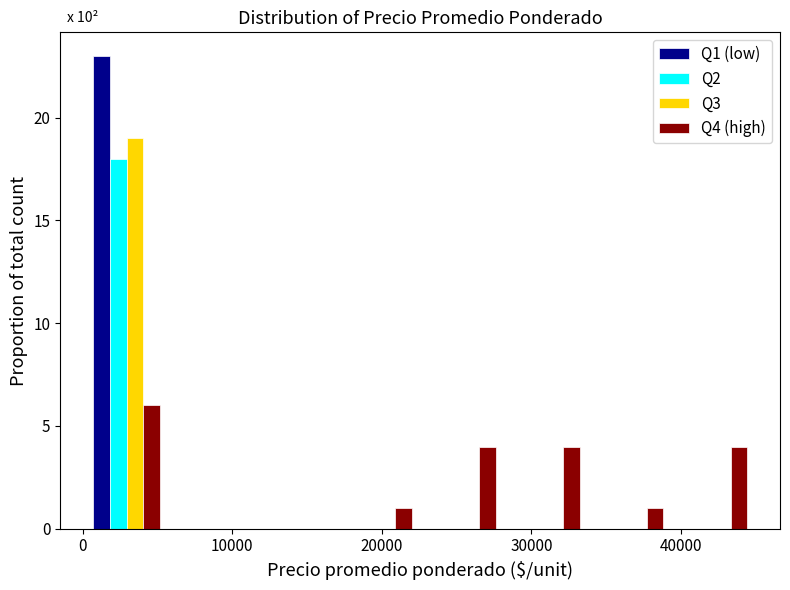

In the Q1 (low) series, which range on the x-axis has the tallest bar?

0 to 6000